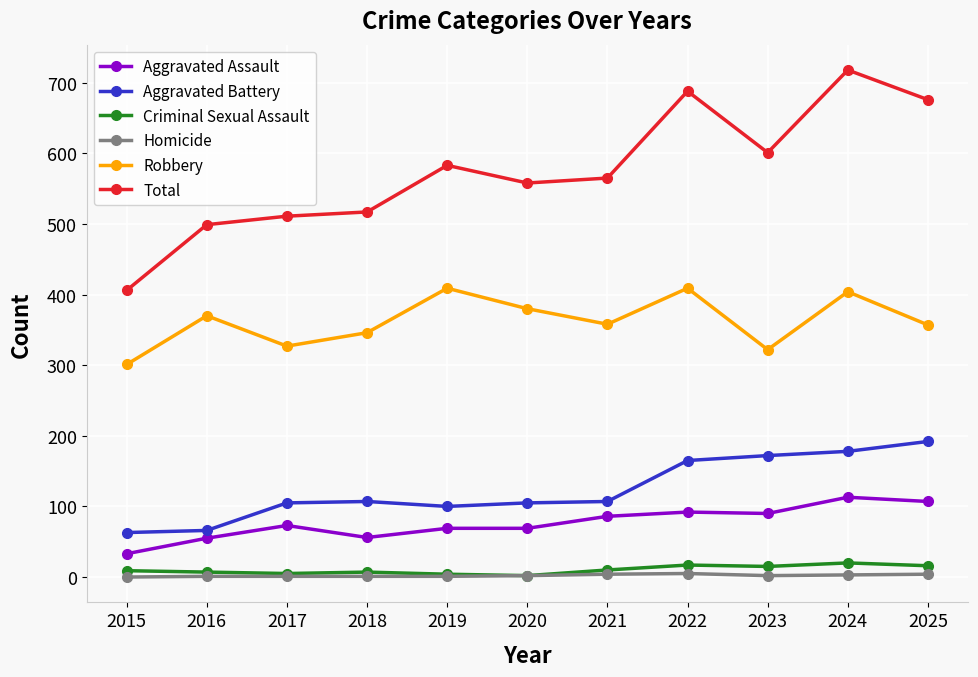

True or false: Aggravated Assault and Criminal Sexual Assault cross at least once.

False